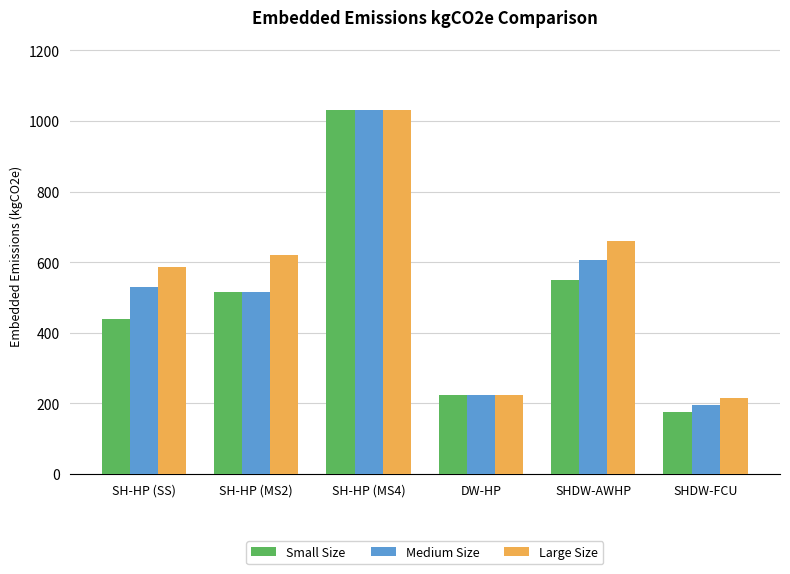

How many bars are there in each group?

3